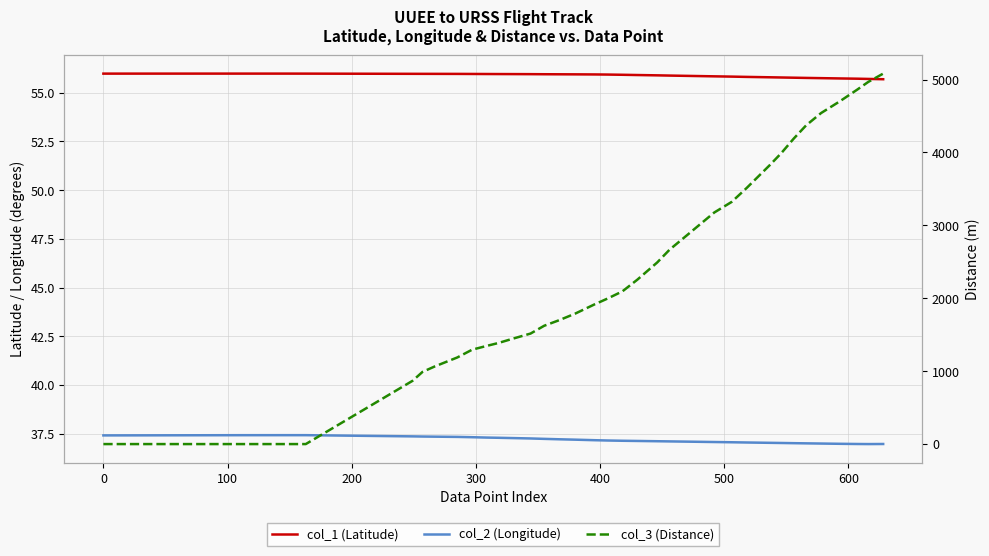

What is the difference between the second highest and second lowest values in the col_1 (Latitude) series?

0.3